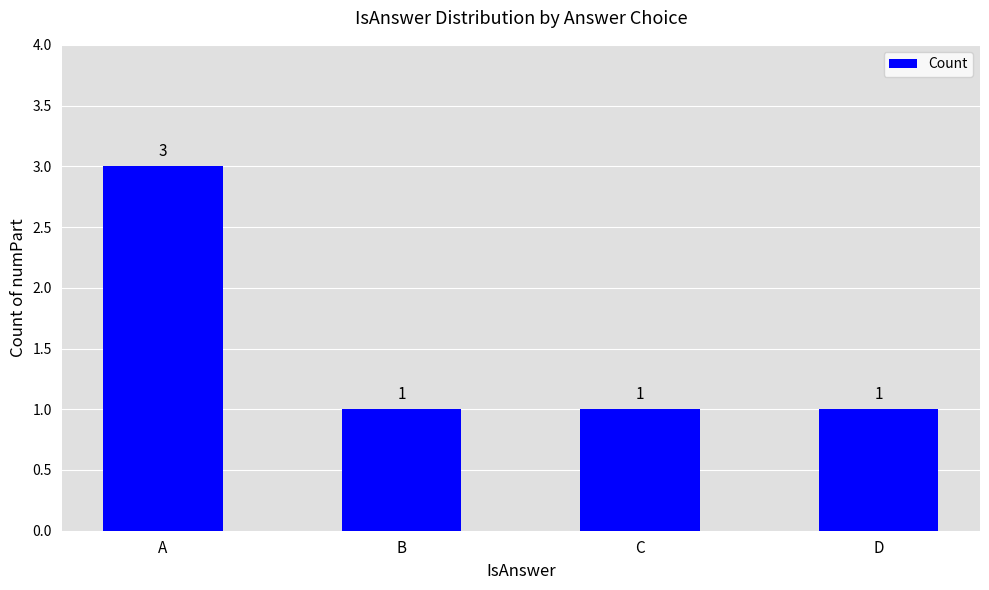

How many values are between 1 and 3?

4